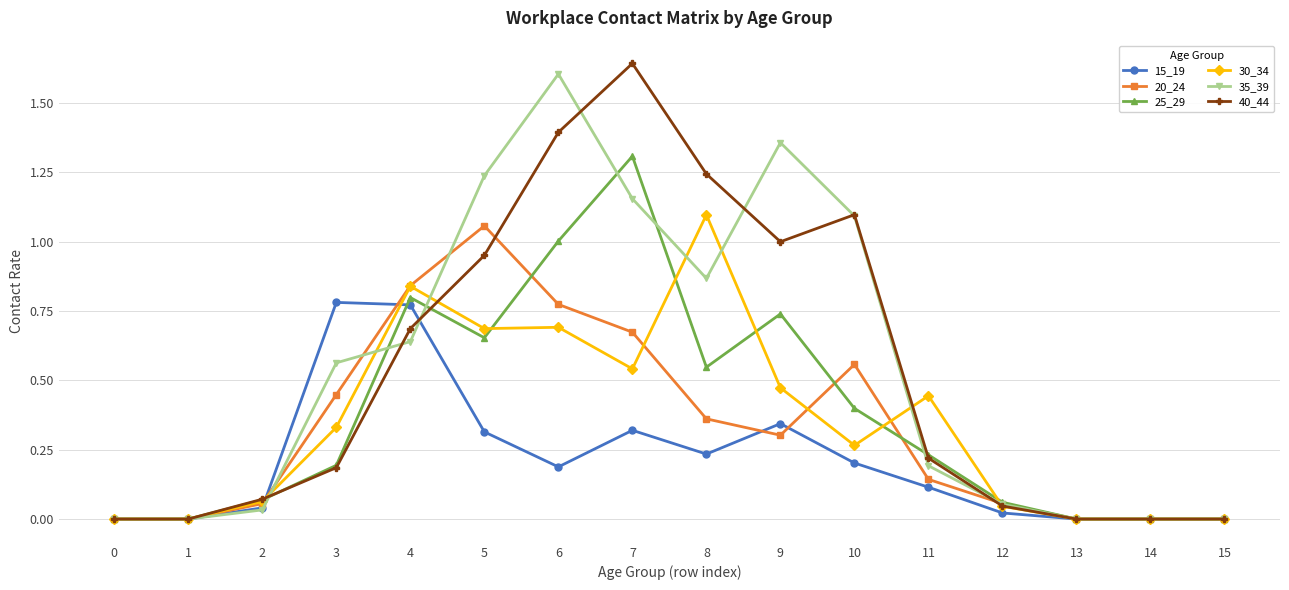

Which category has the highest value across all series?

7